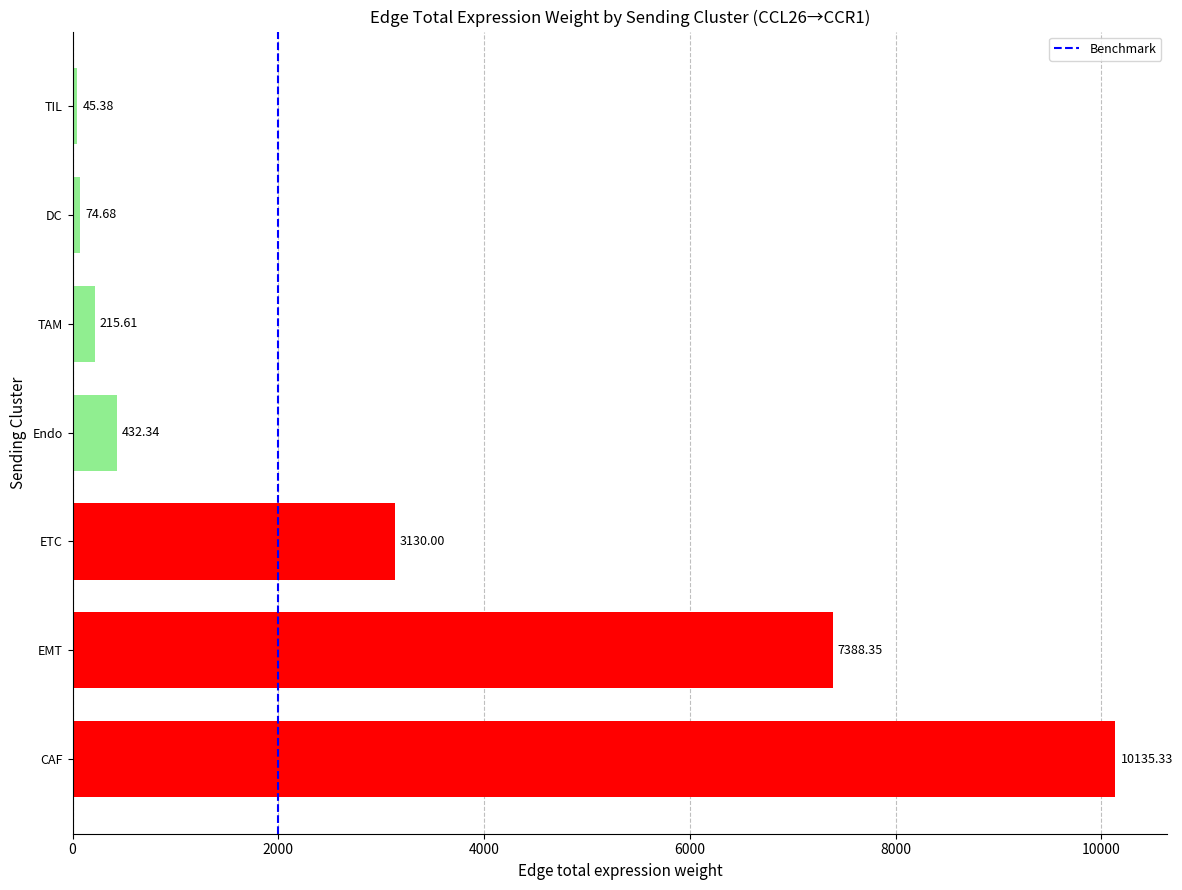

Rank the categories by value from highest to lowest.

CAF, EMT, ETC, Endo, TAM, DC, TIL